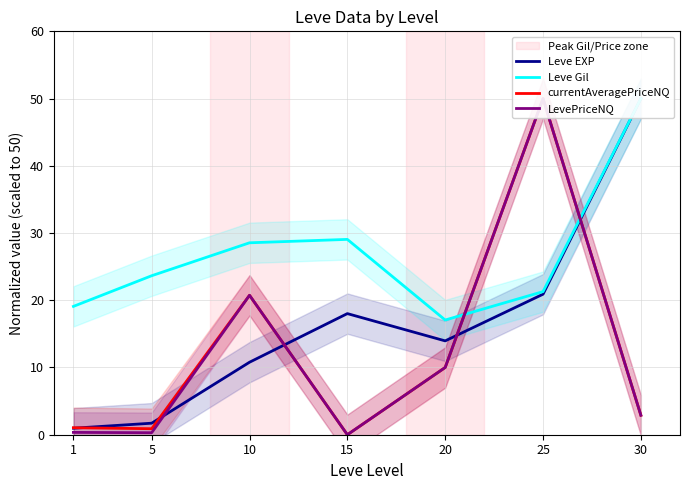

Reading left to right, transcribe all the data shown in this chart.

Leve EXP: 1=1.0	5=1.7	10=10.8	15=18.0	20=14.0	25=20.9	30=50.0
Leve Gil: 1=19.1	5=23.6	10=28.5	15=29.1	20=17.1	25=21.3	30=50.0
currentAveragePriceNQ: 1=1.0	5=0.9	10=20.7	15=0.0	20=10.0	25=50.0	30=2.9
LevePriceNQ: 1=0.3	5=0.3	10=20.7	15=0.0	20=10.0	25=50.0	30=2.9